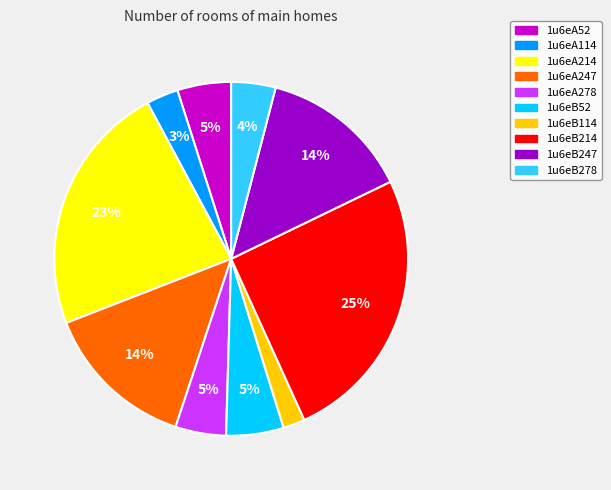

The 1u6eB278 slice represents 4% of the pie. True or false?

True